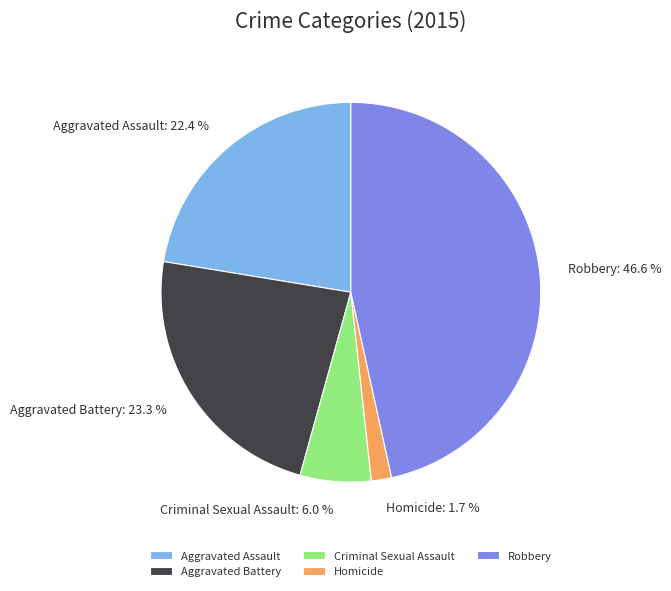

True or false: Aggravated Battery accounts for 16% of the total.

False